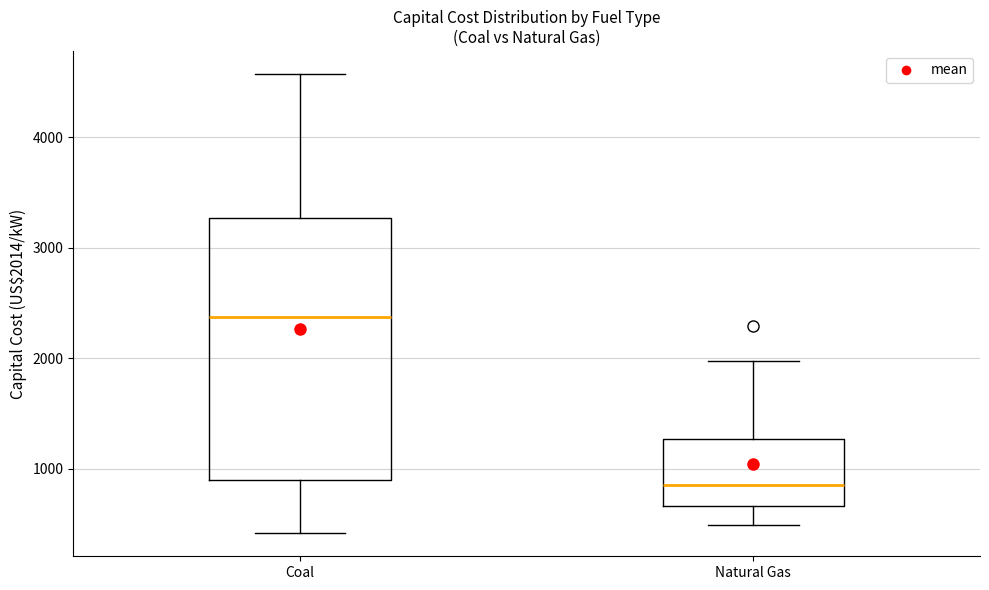

Reading left to right, transcribe this box plot: for each box, give where its median line is, the range the box spans, and where its two whiskers end, as read against the y-axis. The values are not printed on the chart, so give them approximately, as read against the axis.

Coal: median 2400, box 900 to 3300, whiskers 400 to 4600
Natural Gas: median 900, box 700 to 1300, whiskers 500 to 2000